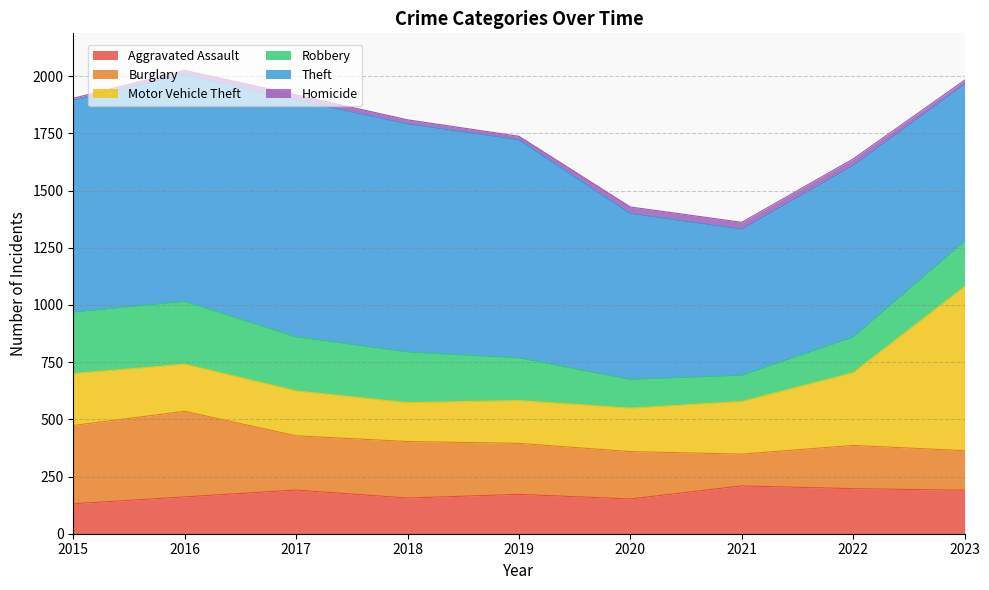

How many distinct data groups are displayed?

6